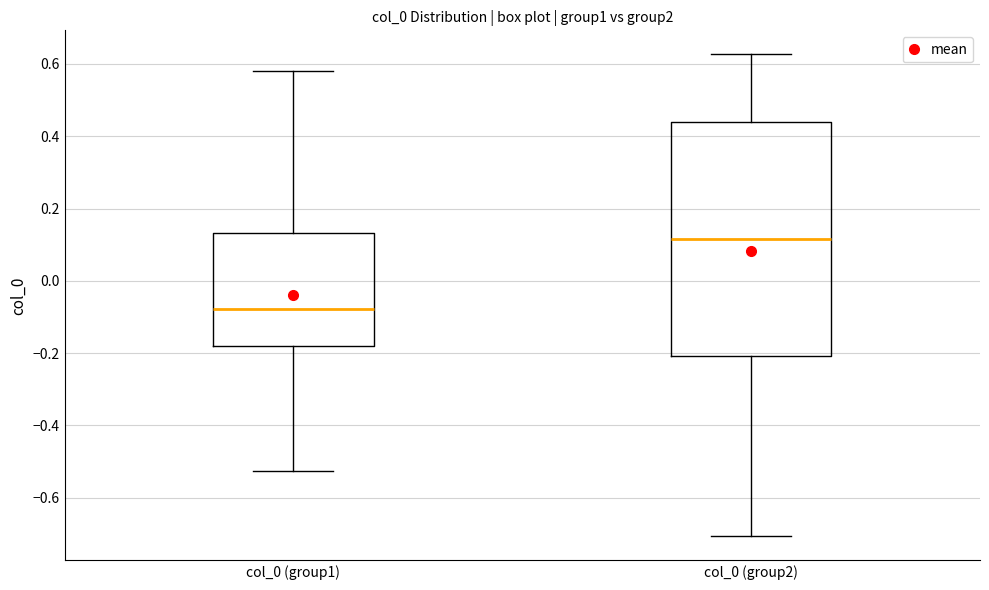

Reading left to right, transcribe this box plot: for each box, give where its median line is, the range the box spans, and where its two whiskers end, as read against the y-axis. The values are not printed on the chart, so give them approximately, as read against the axis.

col_0 (group1): median -0.08, box -0.18 to 0.14, whiskers -0.52 to 0.58
col_0 (group2): median 0.12, box -0.20 to 0.44, whiskers -0.70 to 0.62